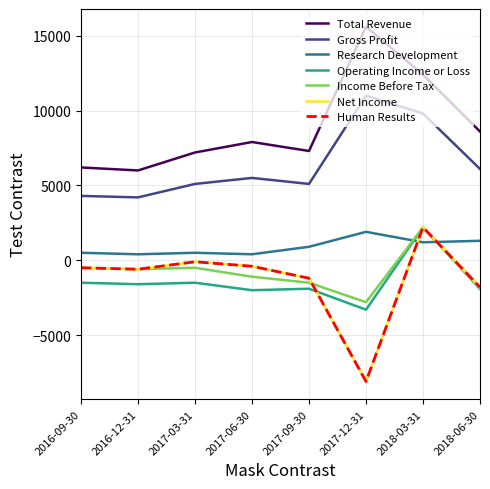

Is it true that Operating Income or Loss equals -1600 at 2016-12-31?

True